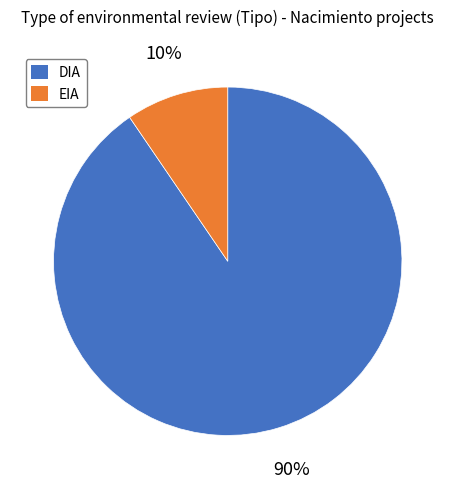

What percentage is the DIA slice, to the nearest percent?

90%